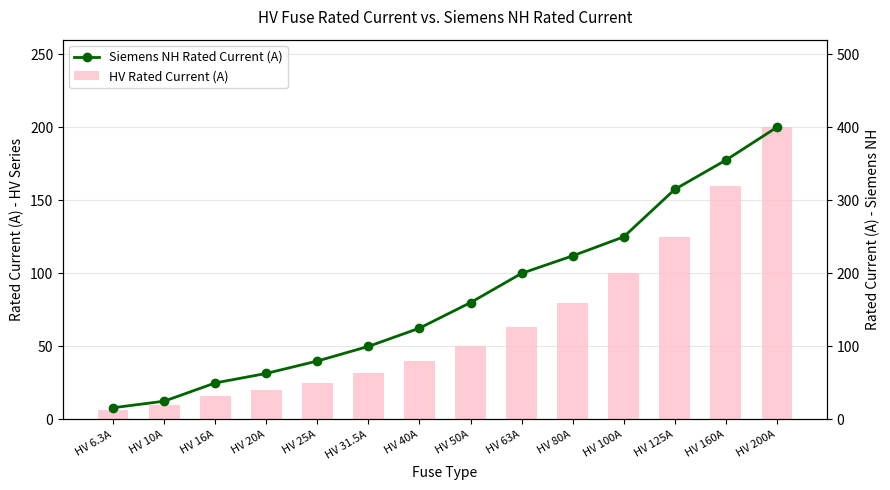

Reading left to right, transcribe all the data shown in this chart.

HV Rated Current (A): HV 6.3A=6.3	HV 10A=10.0	HV 16A=16.0	HV 20A=20.0	HV 25A=25.0	HV 31.5A=31.5	HV 40A=40.0	HV 50A=50.0	HV 63A=63.0	HV 80A=80.0	HV 100A=100.0	HV 125A=125.0	HV 160A=160.0	HV 200A=200.0
Siemens NH Rated Current (A): HV 6.3A=16.0	HV 10A=25.0	HV 16A=50.0	HV 20A=63.0	HV 25A=80.0	HV 31.5A=100.0	HV 40A=125.0	HV 50A=160.0	HV 63A=200.0	HV 80A=224.0	HV 100A=250.0	HV 125A=315.0	HV 160A=355.0	HV 200A=400.0